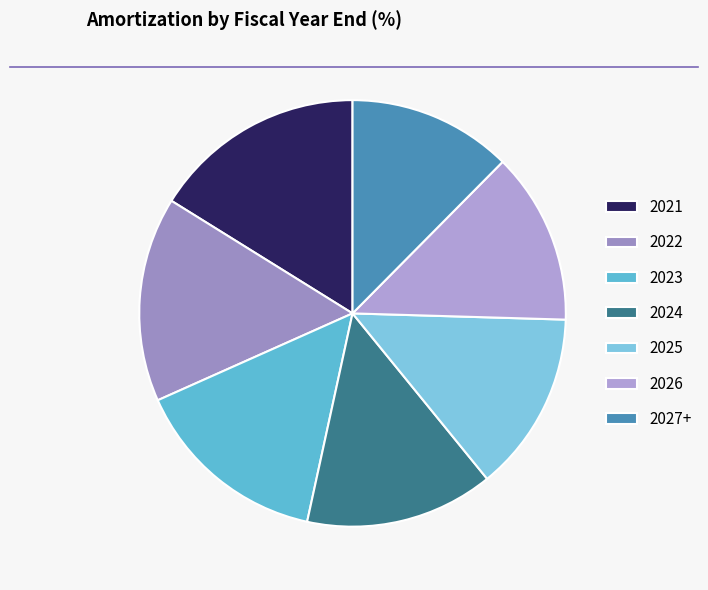

What is the change in value from 2021 to 2027+?

-6